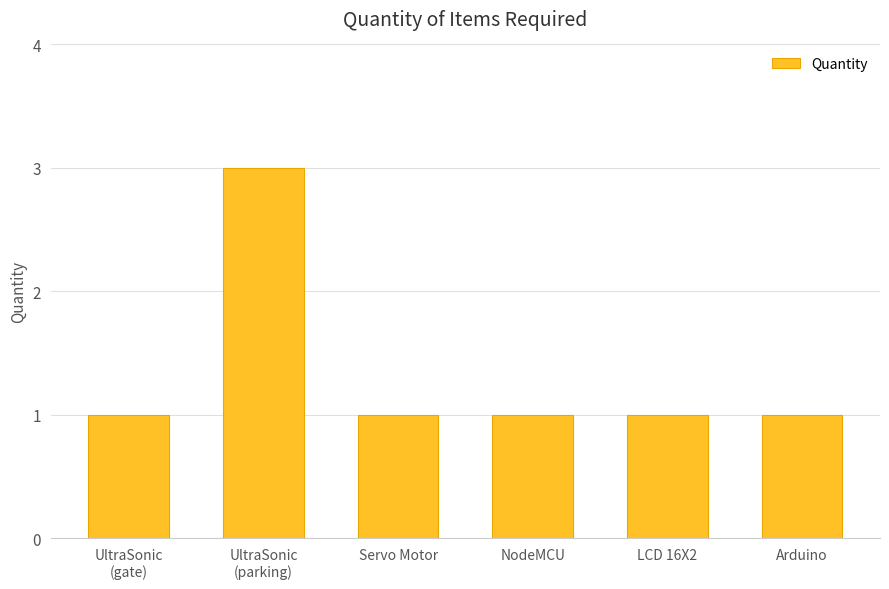

What is the value of the 6th bar from the left?

1